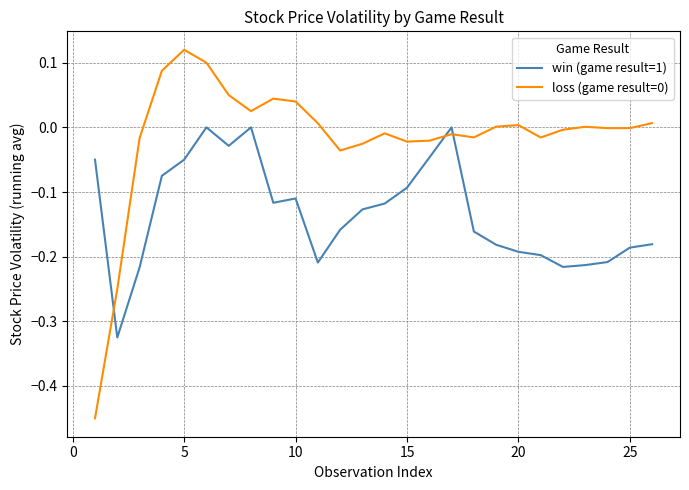

True or false: win (game result=1) and loss (game result=0) intersect in this chart.

True